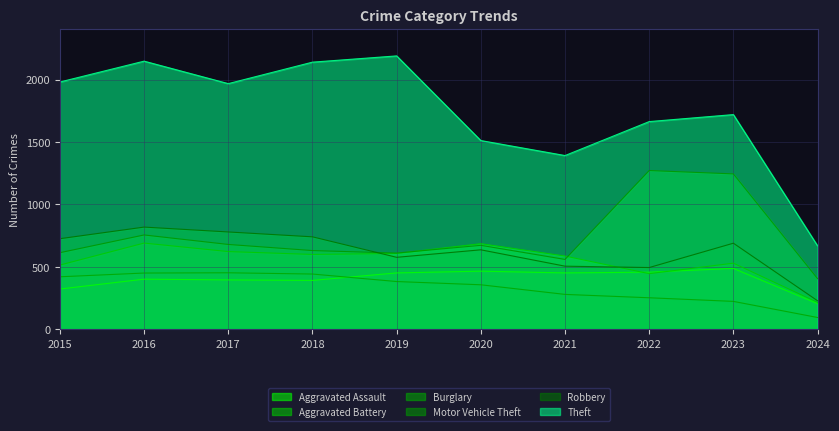

Reading left to right, transcribe all the data shown in this chart.

Aggravated Assault: 323	402	396	392	452	466	452	458	488	206
Aggravated Battery: 515	691	623	600	608	686	587	446	530	216
Burglary: 421	451	453	443	383	357	280	253	224	95
Motor Vehicle Theft: 614	756	680	631	611	673	560	1272	1245	406
Robbery: 726	819	780	741	577	637	506	495	690	229
Theft: 1981	2148	1968	2140	2190	1512	1392	1664	1720	669